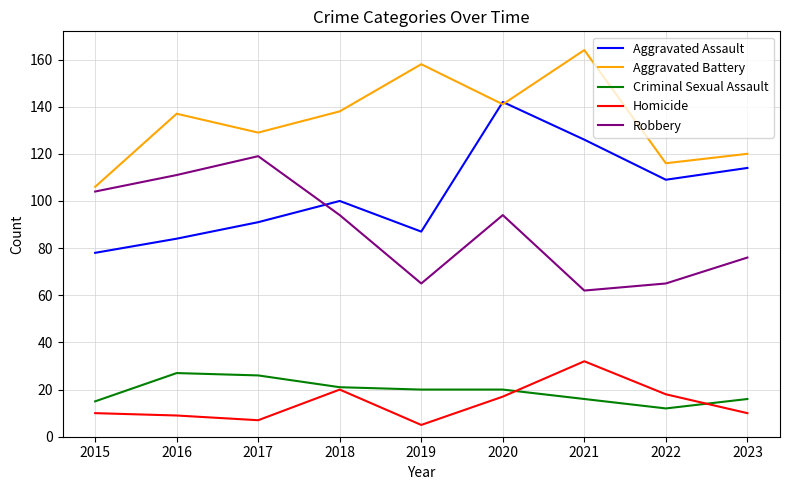

The Homicide series shows 25 at 2022. True or false?

False